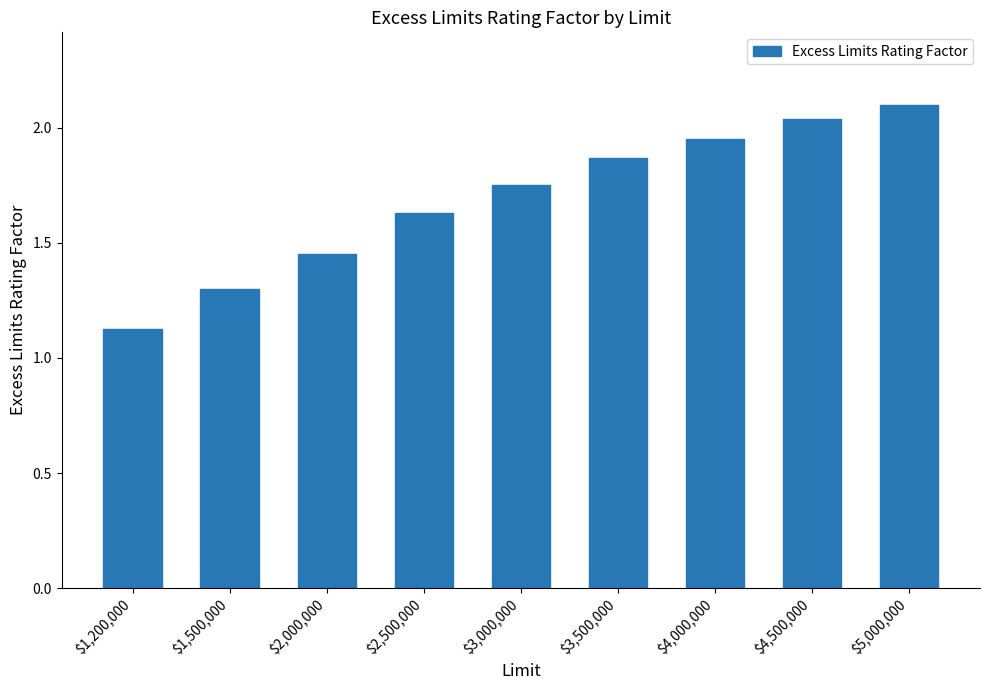

The chart shows a value of 2.2 at $2,500,000. True or false?

False